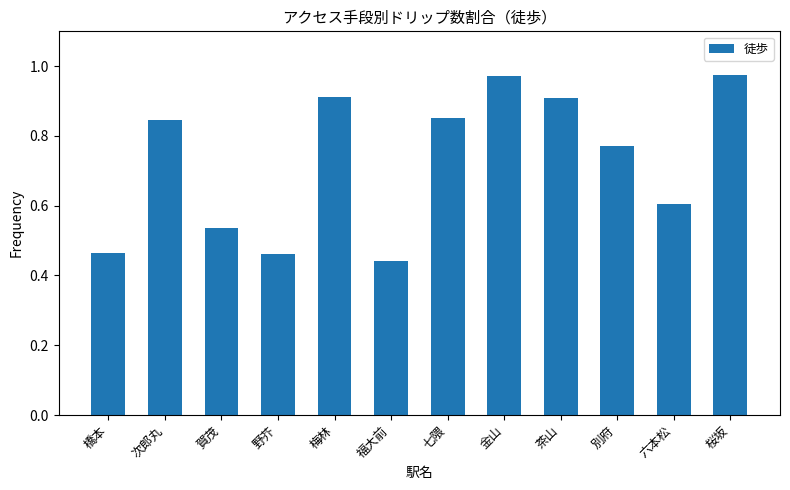

What is the label of the 4th bar from the left?

野芥